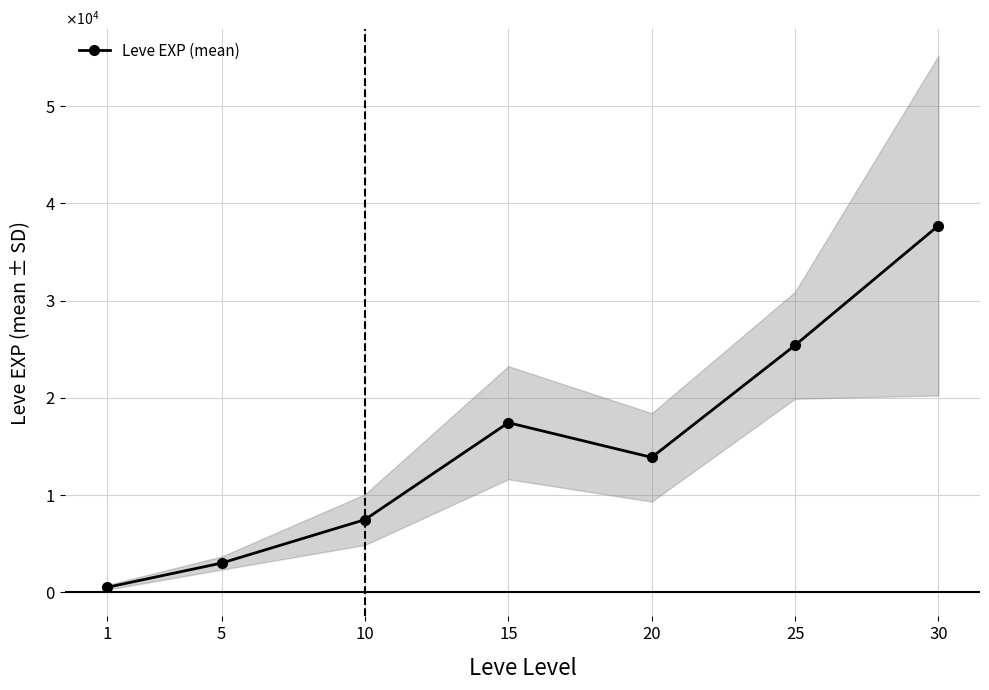

What is the maximum value shown in the chart?

37715.0